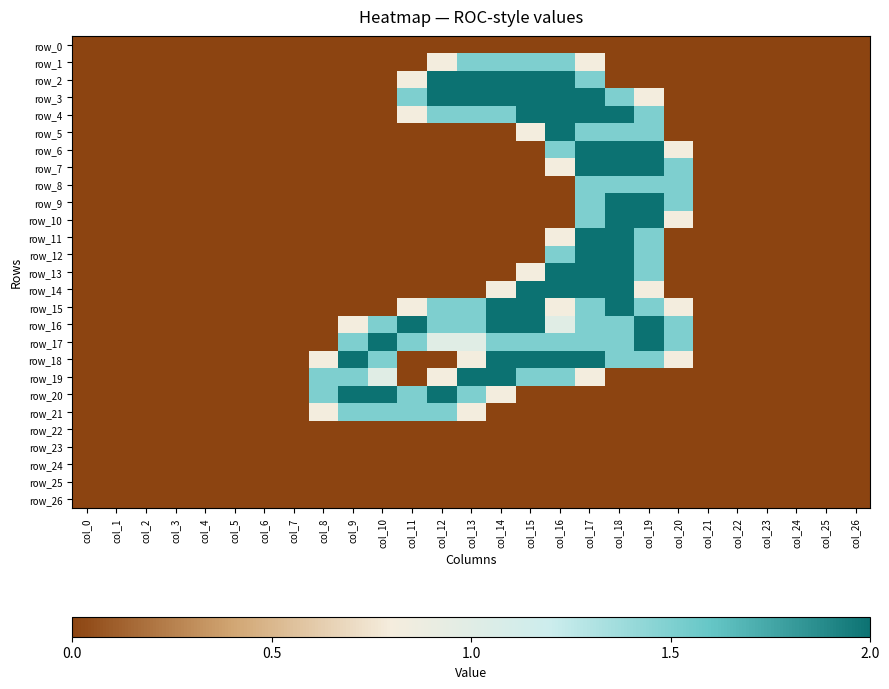

Reading right to left, extract all data points from this chart.

row_0: col_26=0.0	col_25=0.0	col_24=0.0	col_23=0.0	col_22=0.0	col_21=0.0	col_20=0.0	col_19=0.0	col_18=0.0	col_17=0.0	col_16=0.0	col_15=0.0	col_14=0.0	col_13=0.0	col_12=0.0	col_11=0.0	col_10=0.0	col_9=0.0	col_8=0.0	col_7=0.0	col_6=0.0	col_5=0.0	col_4=0.0	col_3=0.0	col_2=0.0	col_1=0.0	col_0=0.0
row_1: col_26=0.0	col_25=0.0	col_24=0.0	col_23=0.0	col_22=0.0	col_21=0.0	col_20=0.0	col_19=0.0	col_18=0.0	col_17=0.8	col_16=1.5	col_15=1.5	col_14=1.5	col_13=1.5	col_12=0.8	col_11=0.0	col_10=0.0	col_9=0.0	col_8=0.0	col_7=0.0	col_6=0.0	col_5=0.0	col_4=0.0	col_3=0.0	col_2=0.0	col_1=0.0	col_0=0.0
row_2: col_26=0.0	col_25=0.0	col_24=0.0	col_23=0.0	col_22=0.0	col_21=0.0	col_20=0.0	col_19=0.0	col_18=0.0	col_17=1.5	col_16=2.0	col_15=2.0	col_14=2.0	col_13=2.0	col_12=2.0	col_11=0.8	col_10=0.0	col_9=0.0	col_8=0.0	col_7=0.0	col_6=0.0	col_5=0.0	col_4=0.0	col_3=0.0	col_2=0.0	col_1=0.0	col_0=0.0
row_3: col_26=0.0	col_25=0.0	col_24=0.0	col_23=0.0	col_22=0.0	col_21=0.0	col_20=0.0	col_19=0.8	col_18=1.5	col_17=2.0	col_16=2.0	col_15=2.0	col_14=2.0	col_13=2.0	col_12=2.0	col_11=1.5	col_10=0.0	col_9=0.0	col_8=0.0	col_7=0.0	col_6=0.0	col_5=0.0	col_4=0.0	col_3=0.0	col_2=0.0	col_1=0.0	col_0=0.0
row_4: col_26=0.0	col_25=0.0	col_24=0.0	col_23=0.0	col_22=0.0	col_21=0.0	col_20=0.0	col_19=1.5	col_18=2.0	col_17=2.0	col_16=2.0	col_15=2.0	col_14=1.5	col_13=1.5	col_12=1.5	col_11=0.8	col_10=0.0	col_9=0.0	col_8=0.0	col_7=0.0	col_6=0.0	col_5=0.0	col_4=0.0	col_3=0.0	col_2=0.0	col_1=0.0	col_0=0.0
row_5: col_26=0.0	col_25=0.0	col_24=0.0	col_23=0.0	col_22=0.0	col_21=0.0	col_20=0.0	col_19=1.5	col_18=1.5	col_17=1.5	col_16=2.0	col_15=0.8	col_14=0.0	col_13=0.0	col_12=0.0	col_11=0.0	col_10=0.0	col_9=0.0	col_8=0.0	col_7=0.0	col_6=0.0	col_5=0.0	col_4=0.0	col_3=0.0	col_2=0.0	col_1=0.0	col_0=0.0
row_6: col_26=0.0	col_25=0.0	col_24=0.0	col_23=0.0	col_22=0.0	col_21=0.0	col_20=0.8	col_19=2.0	col_18=2.0	col_17=2.0	col_16=1.5	col_15=0.0	col_14=0.0	col_13=0.0	col_12=0.0	col_11=0.0	col_10=0.0	col_9=0.0	col_8=0.0	col_7=0.0	col_6=0.0	col_5=0.0	col_4=0.0	col_3=0.0	col_2=0.0	col_1=0.0	col_0=0.0
row_7: col_26=0.0	col_25=0.0	col_24=0.0	col_23=0.0	col_22=0.0	col_21=0.0	col_20=1.5	col_19=2.0	col_18=2.0	col_17=2.0	col_16=0.8	col_15=0.0	col_14=0.0	col_13=0.0	col_12=0.0	col_11=0.0	col_10=0.0	col_9=0.0	col_8=0.0	col_7=0.0	col_6=0.0	col_5=0.0	col_4=0.0	col_3=0.0	col_2=0.0	col_1=0.0	col_0=0.0
row_8: col_26=0.0	col_25=0.0	col_24=0.0	col_23=0.0	col_22=0.0	col_21=0.0	col_20=1.5	col_19=1.5	col_18=1.5	col_17=1.5	col_16=0.0	col_15=0.0	col_14=0.0	col_13=0.0	col_12=0.0	col_11=0.0	col_10=0.0	col_9=0.0	col_8=0.0	col_7=0.0	col_6=0.0	col_5=0.0	col_4=0.0	col_3=0.0	col_2=0.0	col_1=0.0	col_0=0.0
row_9: col_26=0.0	col_25=0.0	col_24=0.0	col_23=0.0	col_22=0.0	col_21=0.0	col_20=1.5	col_19=2.0	col_18=2.0	col_17=1.5	col_16=0.0	col_15=0.0	col_14=0.0	col_13=0.0	col_12=0.0	col_11=0.0	col_10=0.0	col_9=0.0	col_8=0.0	col_7=0.0	col_6=0.0	col_5=0.0	col_4=0.0	col_3=0.0	col_2=0.0	col_1=0.0	col_0=0.0
row_10: col_26=0.0	col_25=0.0	col_24=0.0	col_23=0.0	col_22=0.0	col_21=0.0	col_20=0.8	col_19=2.0	col_18=2.0	col_17=1.5	col_16=0.0	col_15=0.0	col_14=0.0	col_13=0.0	col_12=0.0	col_11=0.0	col_10=0.0	col_9=0.0	col_8=0.0	col_7=0.0	col_6=0.0	col_5=0.0	col_4=0.0	col_3=0.0	col_2=0.0	col_1=0.0	col_0=0.0
row_11: col_26=0.0	col_25=0.0	col_24=0.0	col_23=0.0	col_22=0.0	col_21=0.0	col_20=0.0	col_19=1.5	col_18=2.0	col_17=2.0	col_16=0.8	col_15=0.0	col_14=0.0	col_13=0.0	col_12=0.0	col_11=0.0	col_10=0.0	col_9=0.0	col_8=0.0	col_7=0.0	col_6=0.0	col_5=0.0	col_4=0.0	col_3=0.0	col_2=0.0	col_1=0.0	col_0=0.0
row_12: col_26=0.0	col_25=0.0	col_24=0.0	col_23=0.0	col_22=0.0	col_21=0.0	col_20=0.0	col_19=1.5	col_18=2.0	col_17=2.0	col_16=1.5	col_15=0.0	col_14=0.0	col_13=0.0	col_12=0.0	col_11=0.0	col_10=0.0	col_9=0.0	col_8=0.0	col_7=0.0	col_6=0.0	col_5=0.0	col_4=0.0	col_3=0.0	col_2=0.0	col_1=0.0	col_0=0.0
row_13: col_26=0.0	col_25=0.0	col_24=0.0	col_23=0.0	col_22=0.0	col_21=0.0	col_20=0.0	col_19=1.5	col_18=2.0	col_17=2.0	col_16=2.0	col_15=0.8	col_14=0.0	col_13=0.0	col_12=0.0	col_11=0.0	col_10=0.0	col_9=0.0	col_8=0.0	col_7=0.0	col_6=0.0	col_5=0.0	col_4=0.0	col_3=0.0	col_2=0.0	col_1=0.0	col_0=0.0
row_14: col_26=0.0	col_25=0.0	col_24=0.0	col_23=0.0	col_22=0.0	col_21=0.0	col_20=0.0	col_19=0.8	col_18=2.0	col_17=2.0	col_16=2.0	col_15=2.0	col_14=0.8	col_13=0.0	col_12=0.0	col_11=0.0	col_10=0.0	col_9=0.0	col_8=0.0	col_7=0.0	col_6=0.0	col_5=0.0	col_4=0.0	col_3=0.0	col_2=0.0	col_1=0.0	col_0=0.0
row_15: col_26=0.0	col_25=0.0	col_24=0.0	col_23=0.0	col_22=0.0	col_21=0.0	col_20=0.8	col_19=1.5	col_18=2.0	col_17=1.5	col_16=0.8	col_15=2.0	col_14=2.0	col_13=1.5	col_12=1.5	col_11=0.8	col_10=0.0	col_9=0.0	col_8=0.0	col_7=0.0	col_6=0.0	col_5=0.0	col_4=0.0	col_3=0.0	col_2=0.0	col_1=0.0	col_0=0.0
row_16: col_26=0.0	col_25=0.0	col_24=0.0	col_23=0.0	col_22=0.0	col_21=0.0	col_20=1.5	col_19=2.0	col_18=1.5	col_17=1.5	col_16=1.0	col_15=2.0	col_14=2.0	col_13=1.5	col_12=1.5	col_11=2.0	col_10=1.5	col_9=0.8	col_8=0.0	col_7=0.0	col_6=0.0	col_5=0.0	col_4=0.0	col_3=0.0	col_2=0.0	col_1=0.0	col_0=0.0
row_17: col_26=0.0	col_25=0.0	col_24=0.0	col_23=0.0	col_22=0.0	col_21=0.0	col_20=1.5	col_19=2.0	col_18=1.5	col_17=1.5	col_16=1.5	col_15=1.5	col_14=1.5	col_13=1.0	col_12=1.0	col_11=1.5	col_10=2.0	col_9=1.5	col_8=0.0	col_7=0.0	col_6=0.0	col_5=0.0	col_4=0.0	col_3=0.0	col_2=0.0	col_1=0.0	col_0=0.0
row_18: col_26=0.0	col_25=0.0	col_24=0.0	col_23=0.0	col_22=0.0	col_21=0.0	col_20=0.8	col_19=1.5	col_18=1.5	col_17=2.0	col_16=2.0	col_15=2.0	col_14=2.0	col_13=0.8	col_12=0.0	col_11=0.0	col_10=1.5	col_9=2.0	col_8=0.8	col_7=0.0	col_6=0.0	col_5=0.0	col_4=0.0	col_3=0.0	col_2=0.0	col_1=0.0	col_0=0.0
row_19: col_26=0.0	col_25=0.0	col_24=0.0	col_23=0.0	col_22=0.0	col_21=0.0	col_20=0.0	col_19=0.0	col_18=0.0	col_17=0.8	col_16=1.5	col_15=1.5	col_14=2.0	col_13=2.0	col_12=0.8	col_11=0.0	col_10=1.0	col_9=1.5	col_8=1.5	col_7=0.0	col_6=0.0	col_5=0.0	col_4=0.0	col_3=0.0	col_2=0.0	col_1=0.0	col_0=0.0
row_20: col_26=0.0	col_25=0.0	col_24=0.0	col_23=0.0	col_22=0.0	col_21=0.0	col_20=0.0	col_19=0.0	col_18=0.0	col_17=0.0	col_16=0.0	col_15=0.0	col_14=0.8	col_13=1.5	col_12=2.0	col_11=1.5	col_10=2.0	col_9=2.0	col_8=1.5	col_7=0.0	col_6=0.0	col_5=0.0	col_4=0.0	col_3=0.0	col_2=0.0	col_1=0.0	col_0=0.0
row_21: col_26=0.0	col_25=0.0	col_24=0.0	col_23=0.0	col_22=0.0	col_21=0.0	col_20=0.0	col_19=0.0	col_18=0.0	col_17=0.0	col_16=0.0	col_15=0.0	col_14=0.0	col_13=0.8	col_12=1.5	col_11=1.5	col_10=1.5	col_9=1.5	col_8=0.8	col_7=0.0	col_6=0.0	col_5=0.0	col_4=0.0	col_3=0.0	col_2=0.0	col_1=0.0	col_0=0.0
row_22: col_26=0.0	col_25=0.0	col_24=0.0	col_23=0.0	col_22=0.0	col_21=0.0	col_20=0.0	col_19=0.0	col_18=0.0	col_17=0.0	col_16=0.0	col_15=0.0	col_14=0.0	col_13=0.0	col_12=0.0	col_11=0.0	col_10=0.0	col_9=0.0	col_8=0.0	col_7=0.0	col_6=0.0	col_5=0.0	col_4=0.0	col_3=0.0	col_2=0.0	col_1=0.0	col_0=0.0
row_23: col_26=0.0	col_25=0.0	col_24=0.0	col_23=0.0	col_22=0.0	col_21=0.0	col_20=0.0	col_19=0.0	col_18=0.0	col_17=0.0	col_16=0.0	col_15=0.0	col_14=0.0	col_13=0.0	col_12=0.0	col_11=0.0	col_10=0.0	col_9=0.0	col_8=0.0	col_7=0.0	col_6=0.0	col_5=0.0	col_4=0.0	col_3=0.0	col_2=0.0	col_1=0.0	col_0=0.0
row_24: col_26=0.0	col_25=0.0	col_24=0.0	col_23=0.0	col_22=0.0	col_21=0.0	col_20=0.0	col_19=0.0	col_18=0.0	col_17=0.0	col_16=0.0	col_15=0.0	col_14=0.0	col_13=0.0	col_12=0.0	col_11=0.0	col_10=0.0	col_9=0.0	col_8=0.0	col_7=0.0	col_6=0.0	col_5=0.0	col_4=0.0	col_3=0.0	col_2=0.0	col_1=0.0	col_0=0.0
row_25: col_26=0.0	col_25=0.0	col_24=0.0	col_23=0.0	col_22=0.0	col_21=0.0	col_20=0.0	col_19=0.0	col_18=0.0	col_17=0.0	col_16=0.0	col_15=0.0	col_14=0.0	col_13=0.0	col_12=0.0	col_11=0.0	col_10=0.0	col_9=0.0	col_8=0.0	col_7=0.0	col_6=0.0	col_5=0.0	col_4=0.0	col_3=0.0	col_2=0.0	col_1=0.0	col_0=0.0
row_26: col_26=0.0	col_25=0.0	col_24=0.0	col_23=0.0	col_22=0.0	col_21=0.0	col_20=0.0	col_19=0.0	col_18=0.0	col_17=0.0	col_16=0.0	col_15=0.0	col_14=0.0	col_13=0.0	col_12=0.0	col_11=0.0	col_10=0.0	col_9=0.0	col_8=0.0	col_7=0.0	col_6=0.0	col_5=0.0	col_4=0.0	col_3=0.0	col_2=0.0	col_1=0.0	col_0=0.0